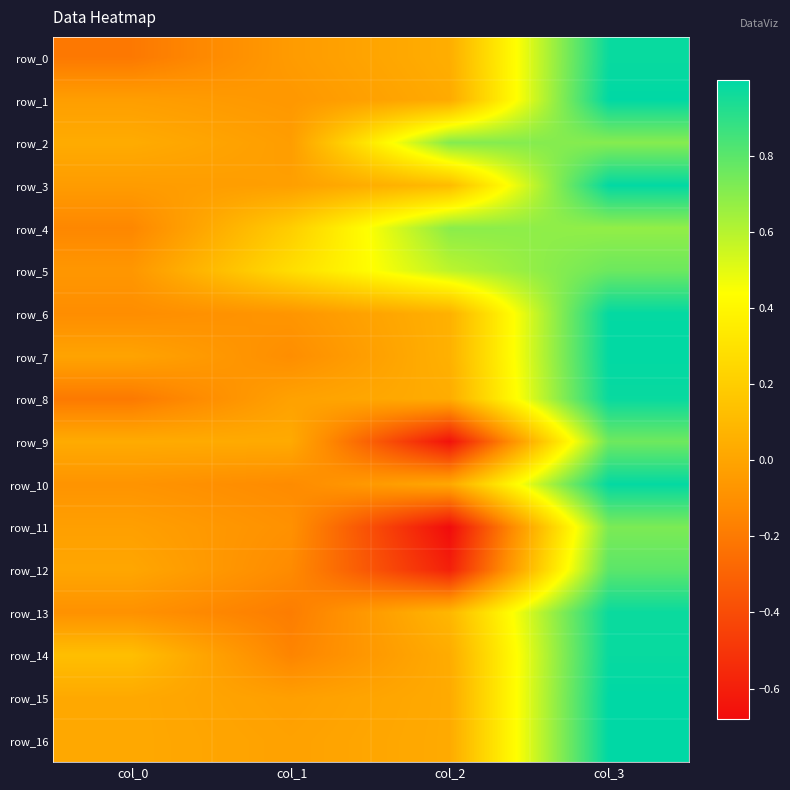

Which series changed the most between col_1 and col_2?

row_2